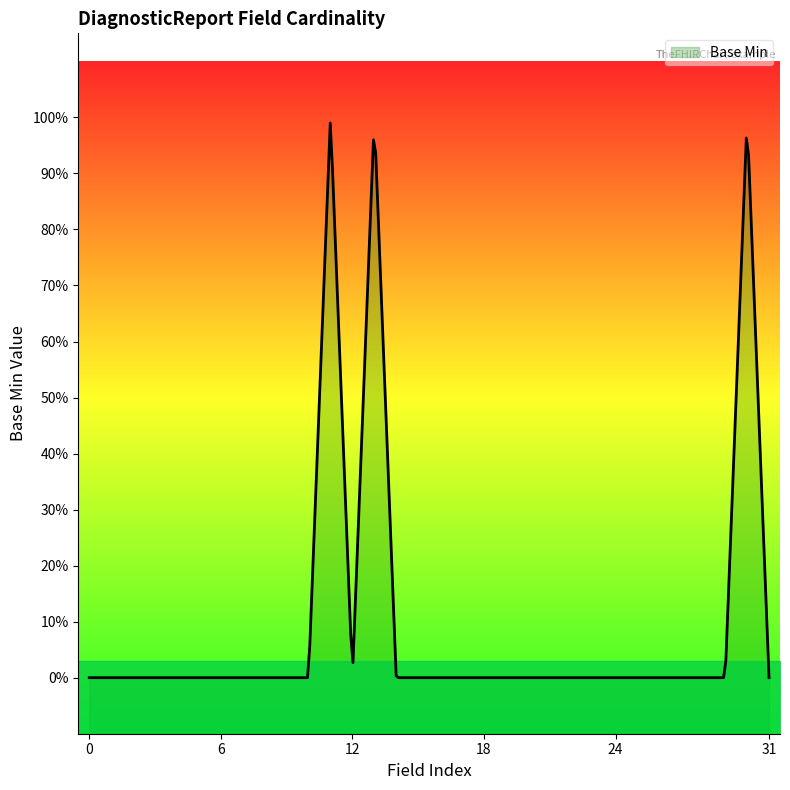

Reading left to right, extract all data points from this chart.

DiagnosticReport=0	DiagnosticReport.id=0	DiagnosticReport.meta=0	DiagnosticReport.implicitRules=0	DiagnosticReport.language=0	DiagnosticReport.text=0	DiagnosticReport.contained=0	DiagnosticReport.extension=0	DiagnosticReport.modifierExtension=0	DiagnosticReport.identifier=0	DiagnosticReport.basedOn=0	DiagnosticReport.status=1	DiagnosticReport.category=0	DiagnosticReport.code=1	DiagnosticReport.subject=0	DiagnosticReport.encounter=0	DiagnosticReport.effective[x]=0	DiagnosticReport.issued=0	DiagnosticReport.performer=0	DiagnosticReport.resultsInterpreter=0	DiagnosticReport.specimen=0	DiagnosticReport.result=0	DiagnosticReport.imagingStudy=0	DiagnosticReport.media=0	DiagnosticReport.media.id=0	DiagnosticReport.media.extension=0	DiagnosticReport.media.modifierExtension=0	DiagnosticReport.media.comment=0	DiagnosticReport.media.link=0	DiagnosticReport.conclusion=0	DiagnosticReport.conclusionCode=1	DiagnosticReport.presentedForm=0